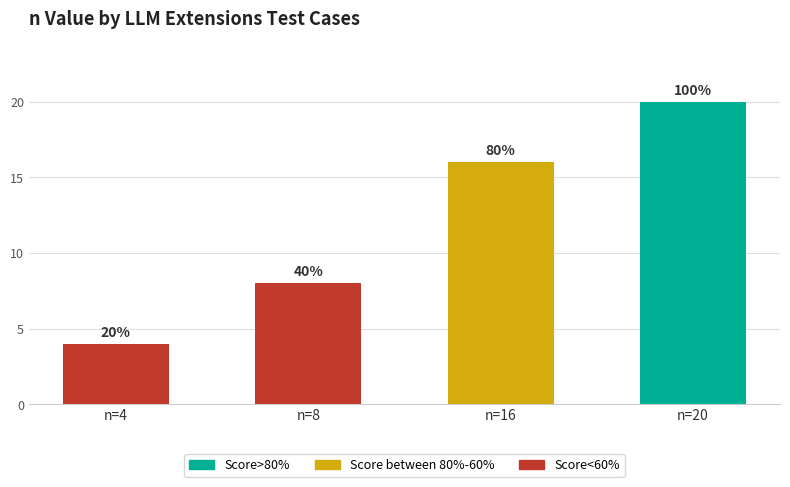

How many bars are there in total?

4